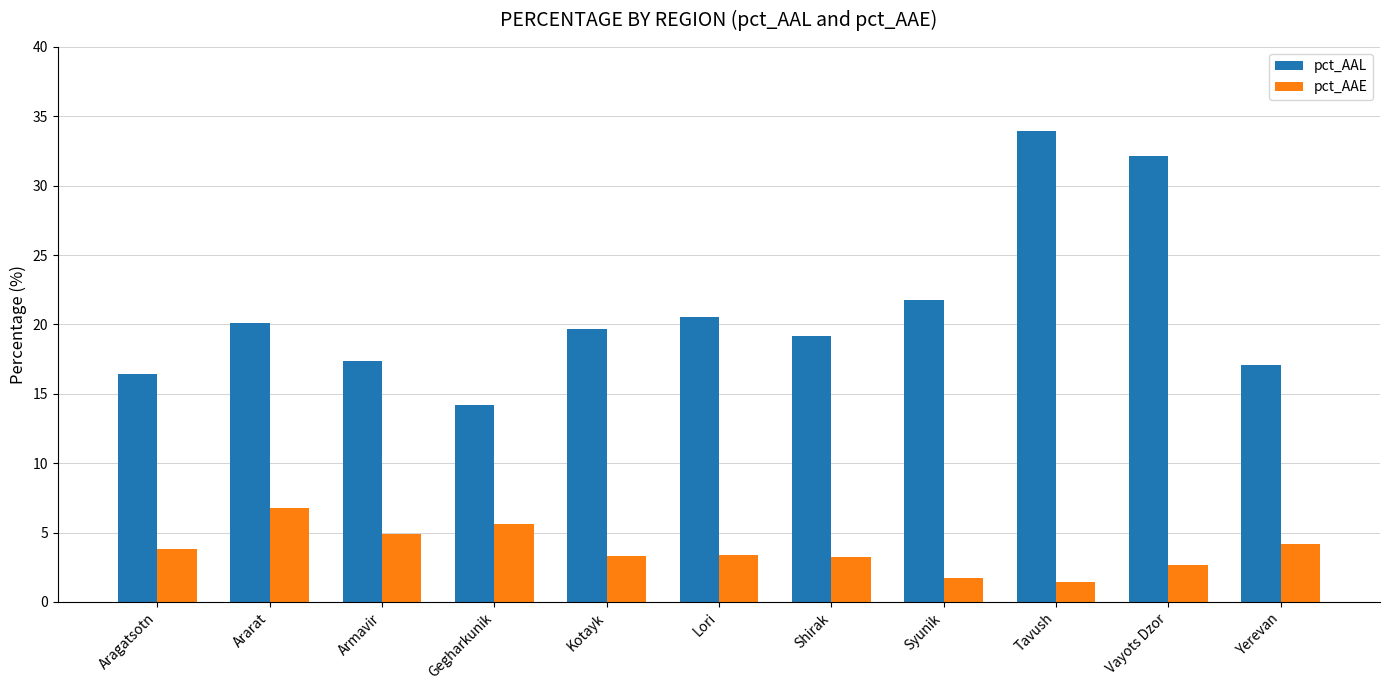

Count the number of data series in this chart.

2